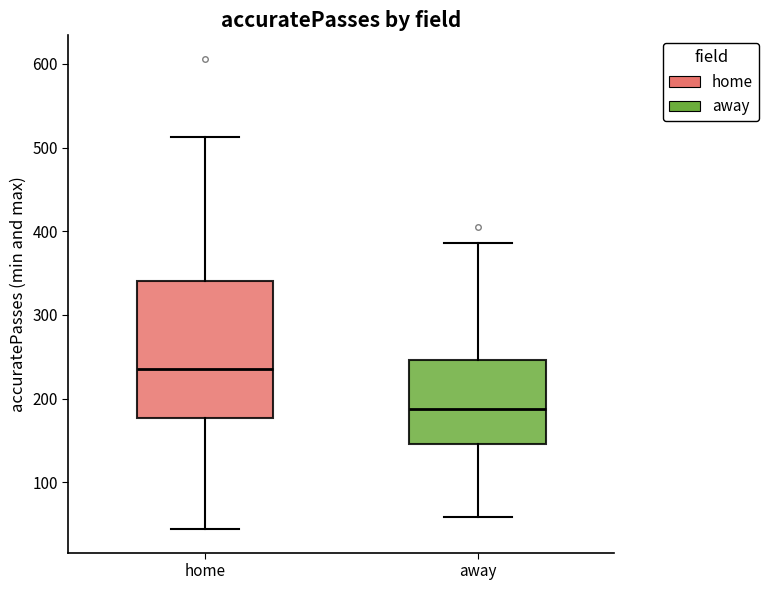

Reading left to right, transcribe this box plot: for each box, give where its median line is, the range the box spans, and where its two whiskers end, as read against the y-axis. The values are not printed on the chart, so give them approximately, as read against the axis.

home: median 240, box 180 to 340, whiskers 40 to 510
away: median 190, box 150 to 250, whiskers 60 to 390